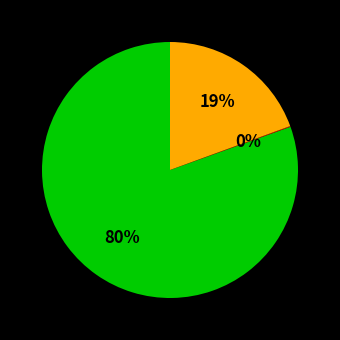

To the nearest percent, what is the average slice percentage?

33%